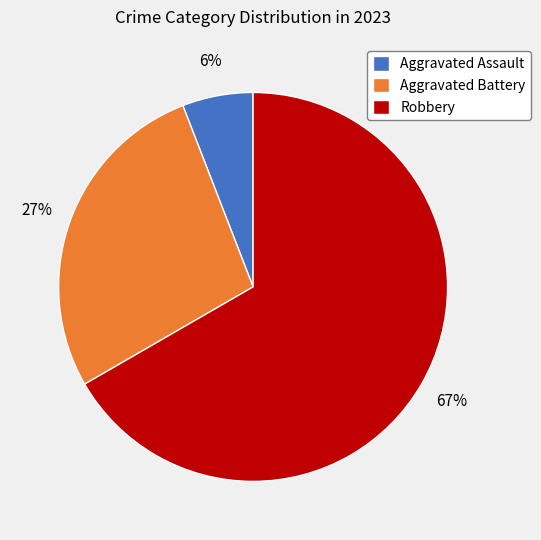

What is the smallest slice in the pie chart?

Aggravated Assault